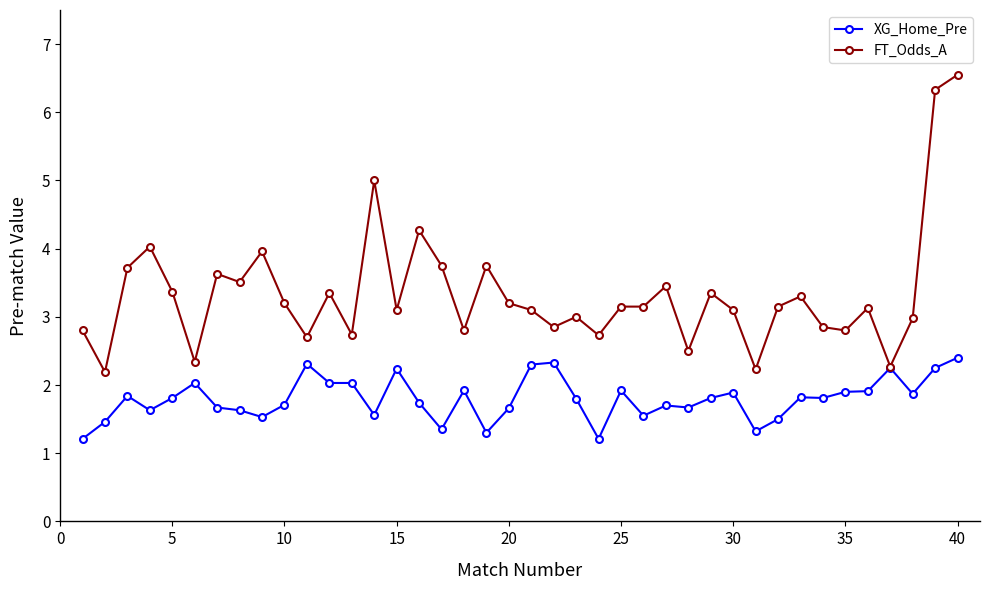

List the series in order of their peak value, lowest first.

XG_Home_Pre, FT_Odds_A